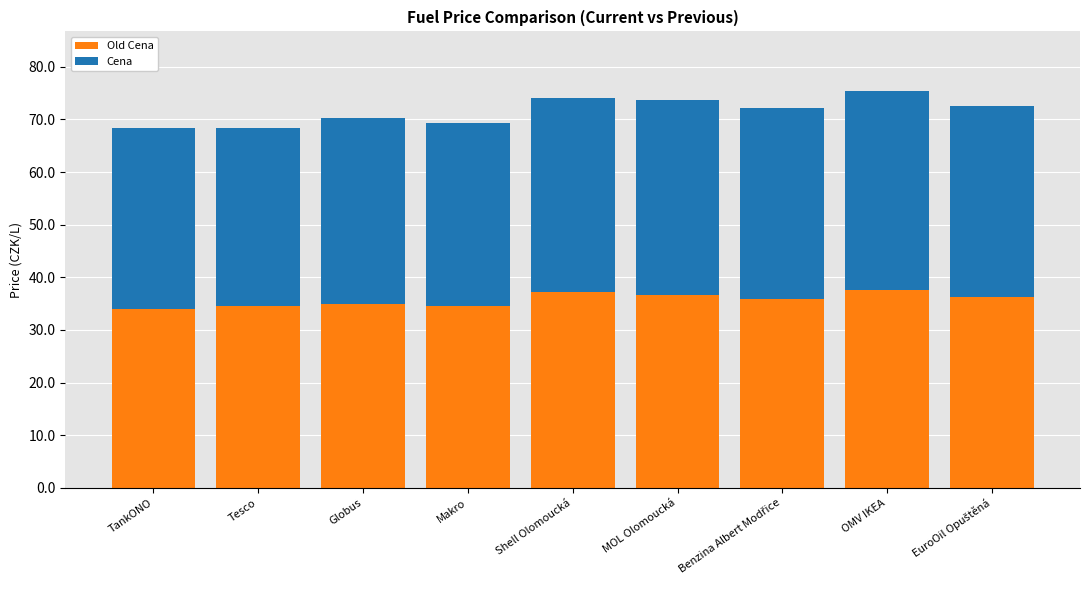

How many bars are there in total?

9